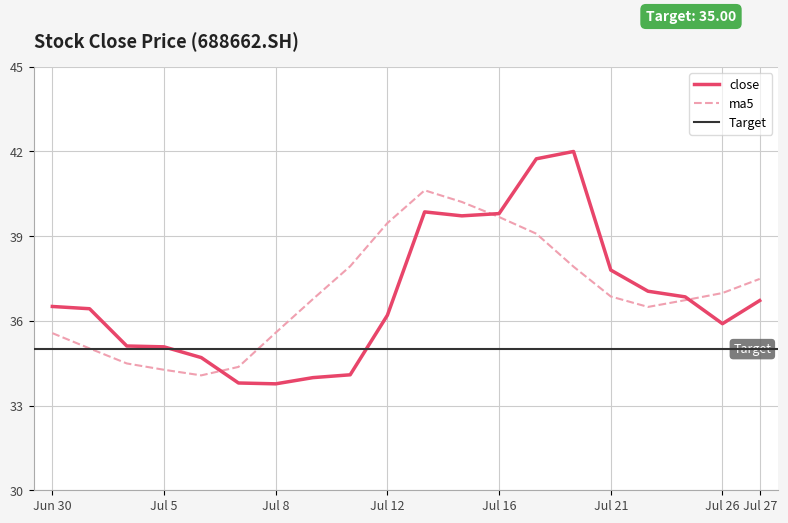

Count the number of categories in the chart.

20